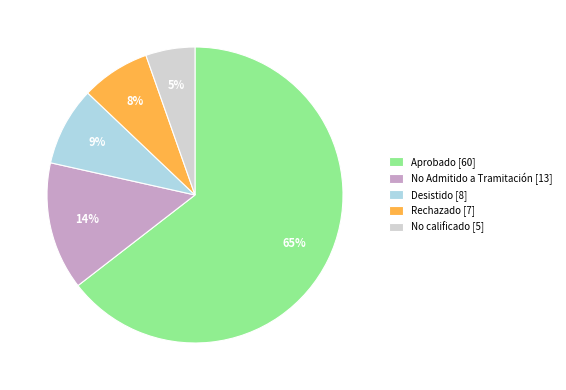

Approximately how many times larger is the value at Aprobado [60] compared to No Admitido a Tramitación [13]?

4.6